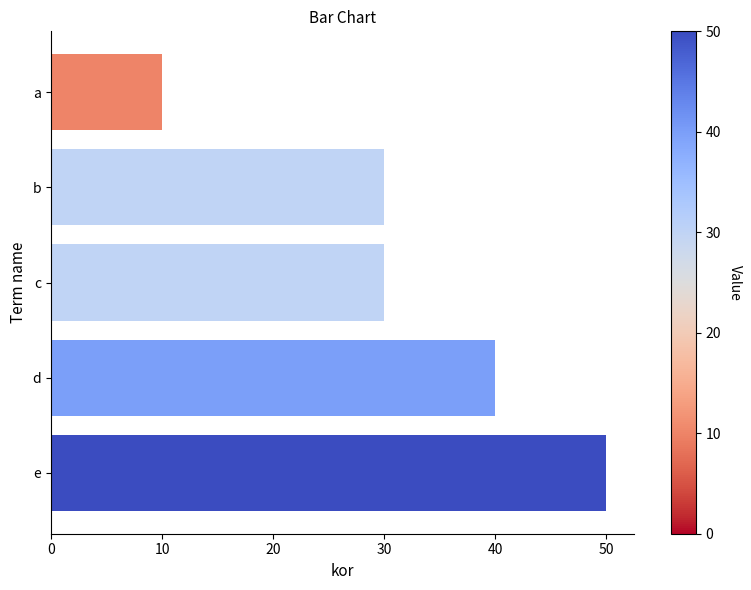

Is it true that the value at d is 40?

True